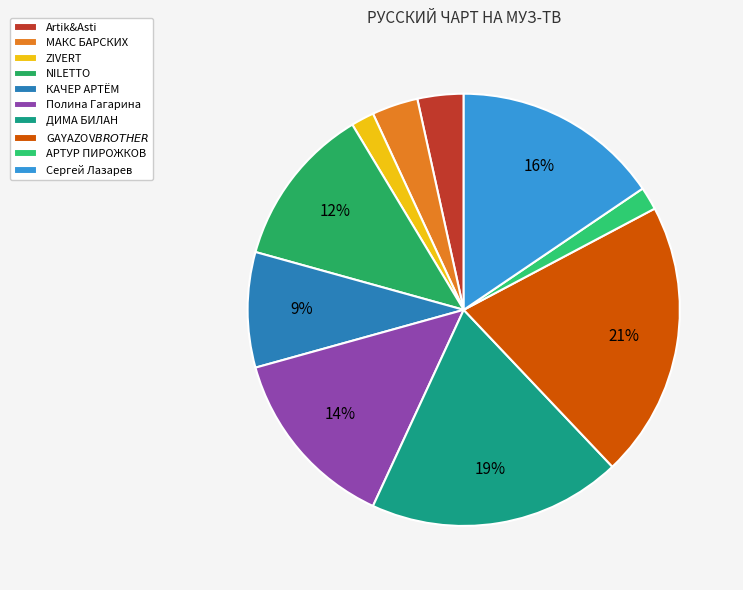

Which slice is the smallest?

ZIVERT